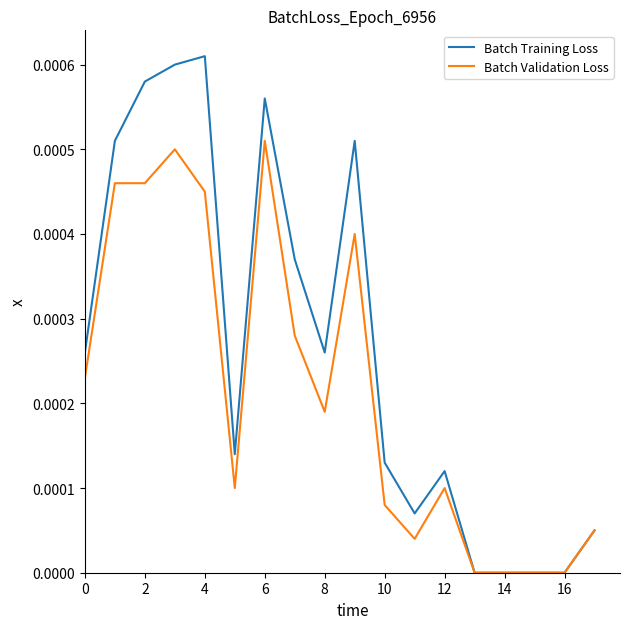

List the series in order of their peak value, highest first.

Batch Training Loss, Batch Validation Loss